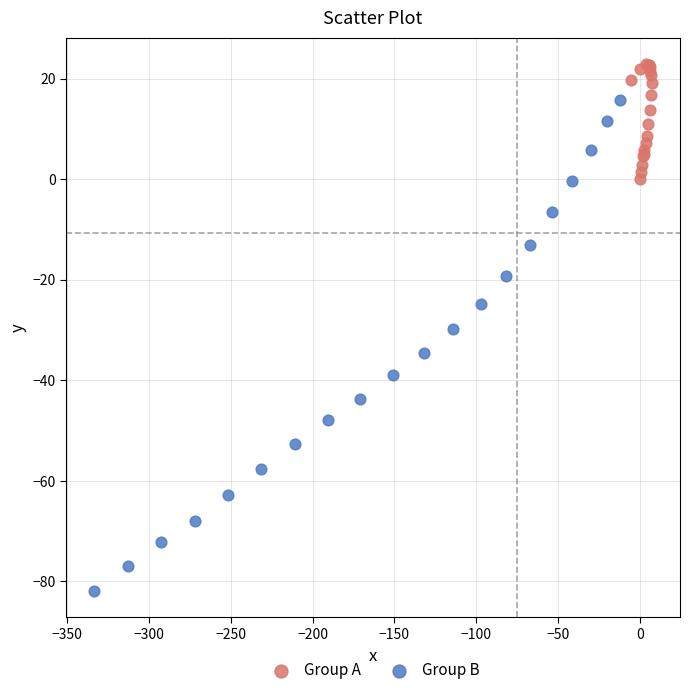

Which series reaches the maximum Y coordinate?

Group A